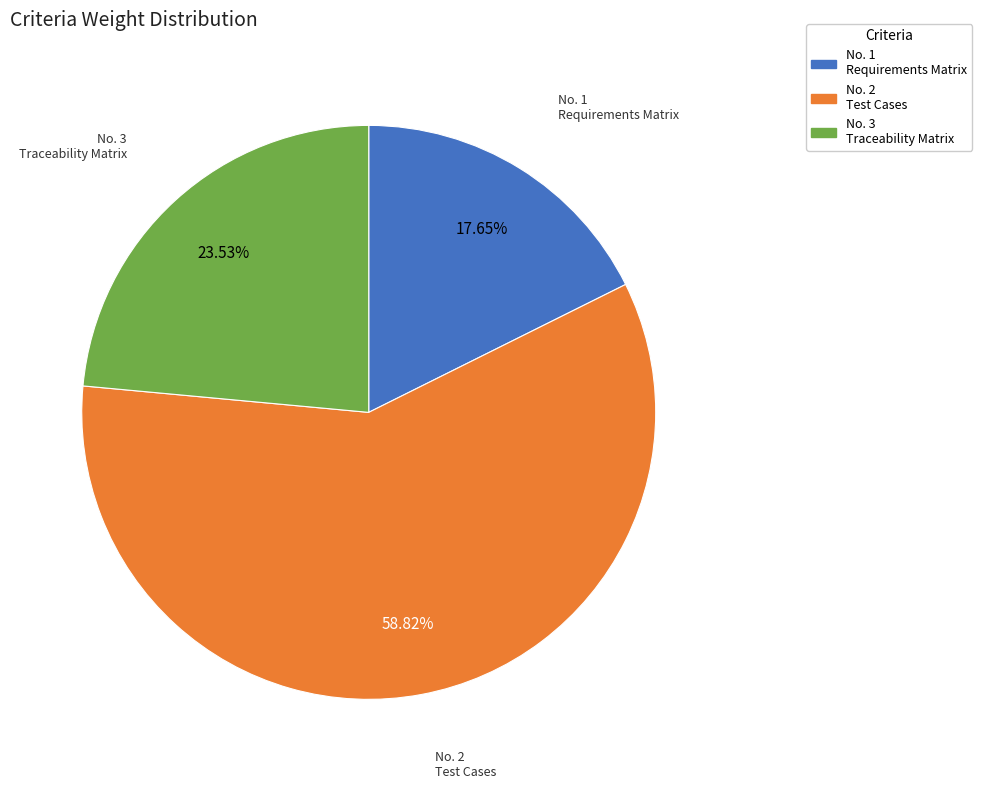

Rank the categories by value from highest to lowest.

No. 2 Test Cases, No. 3 Traceability Matrix, No. 1 Requirements Matrix